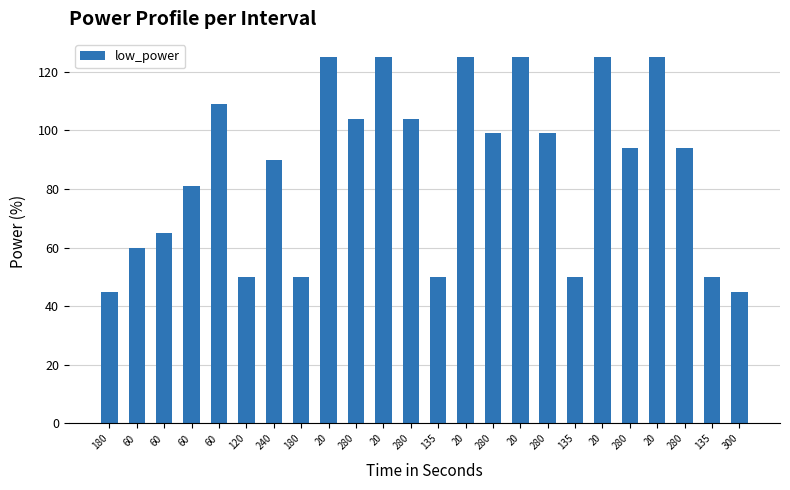

What is the difference between the maximum and minimum values?

80